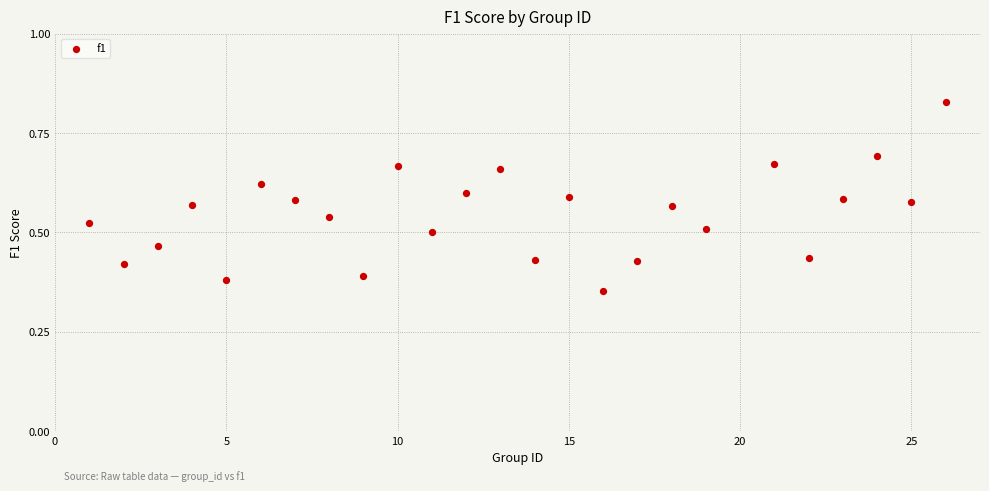

What is the range of X values (max minus min)?

25.0